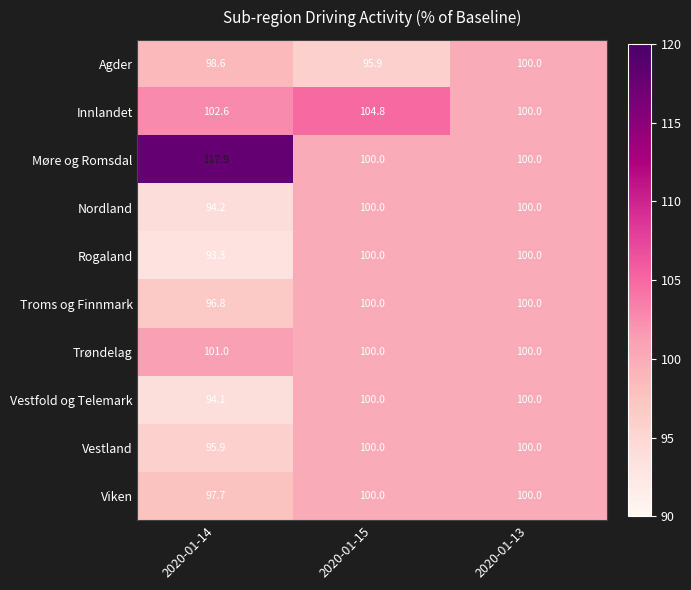

What is the greatest value displayed?

117.9